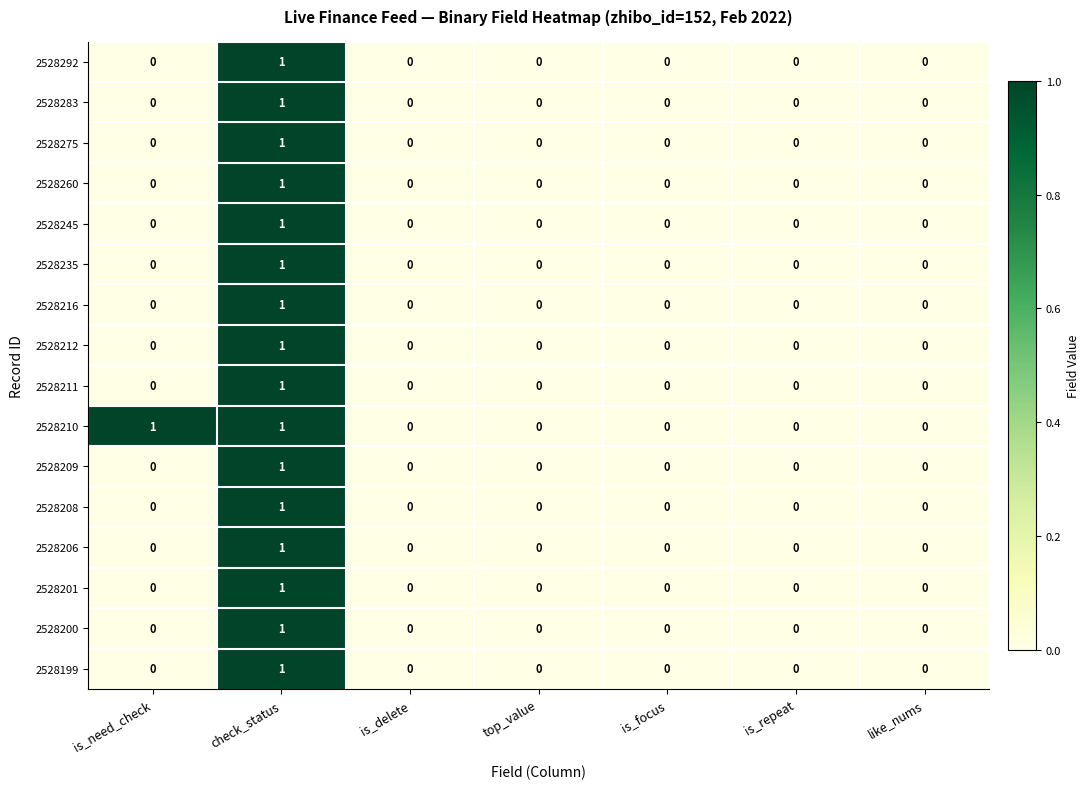

Which category has the highest value in the 2528206 series?

check_status